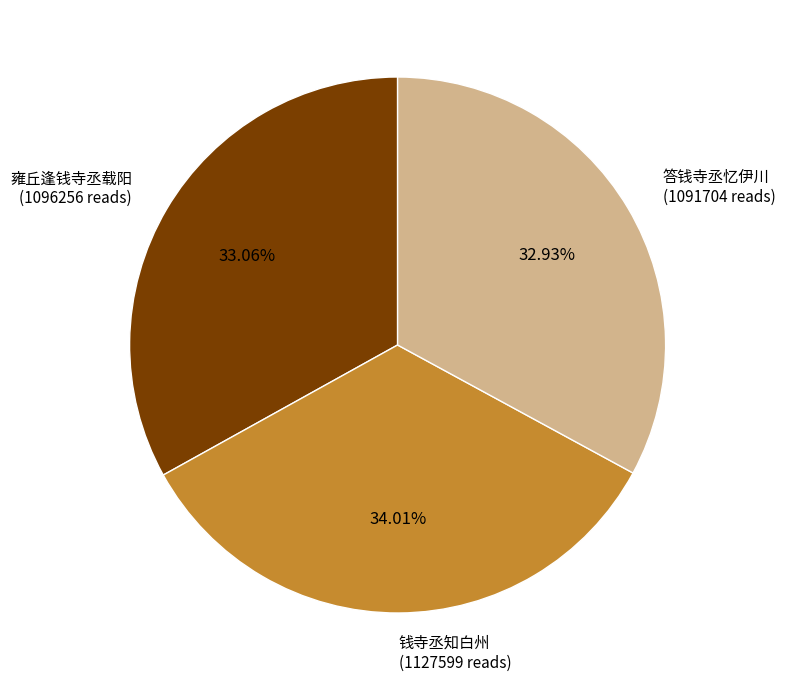

Is there any slice that represents more than half of the pie?

No